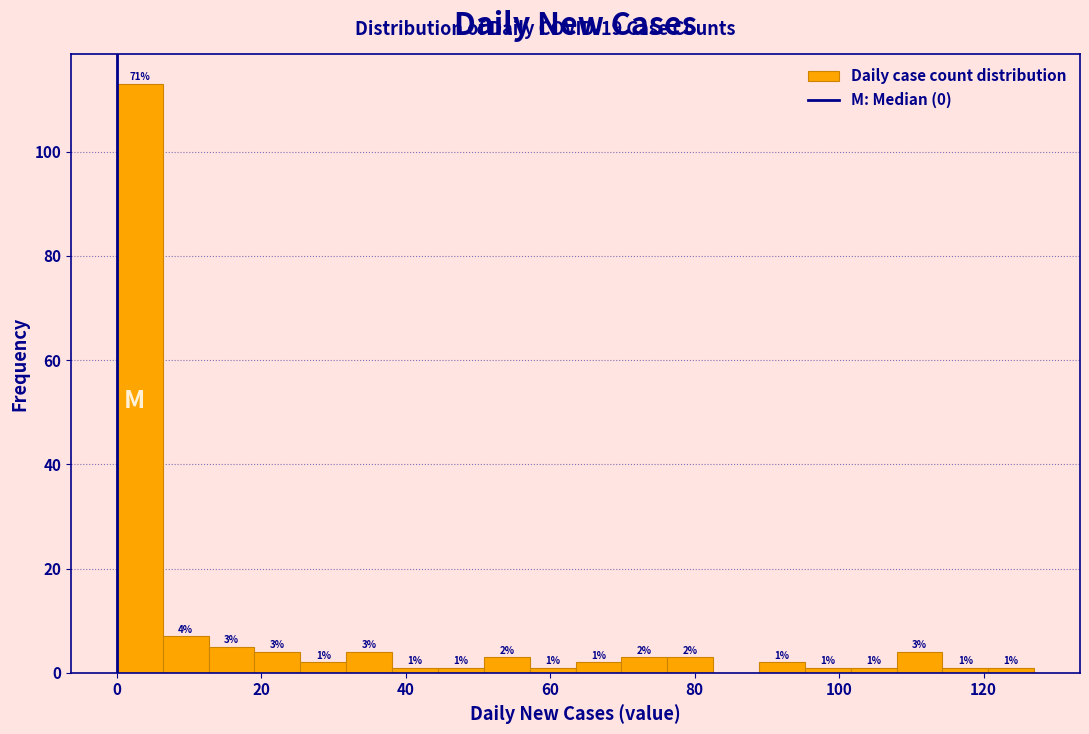

Around what value on the x-axis is the tallest bar? Give the approximate position of its centre, as read against the axis.

4